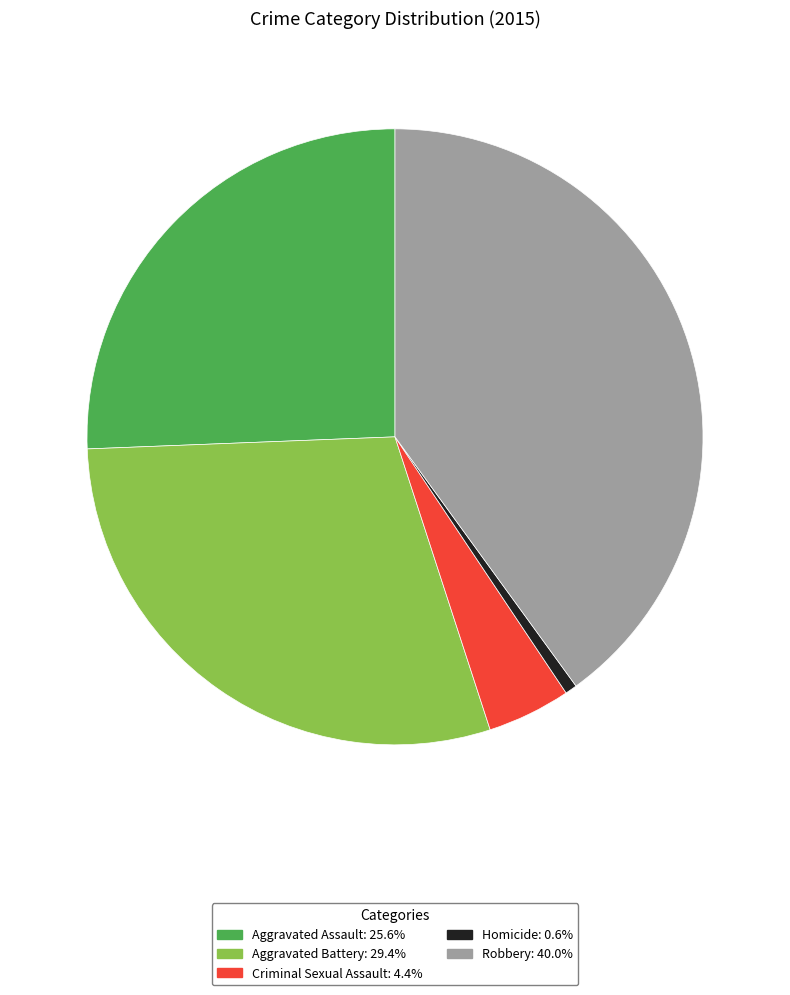

Which has a higher value, Criminal Sexual Assault or Homicide?

Criminal Sexual Assault